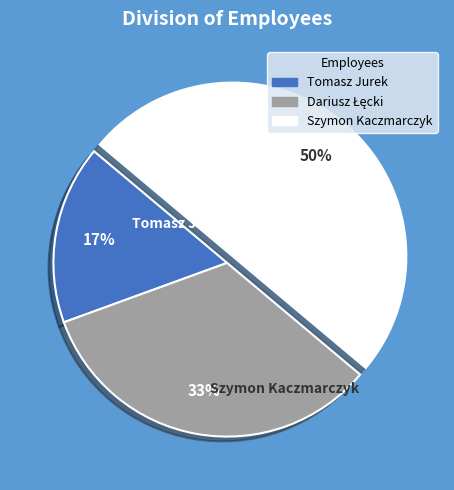

Count the number of slices in the pie.

3